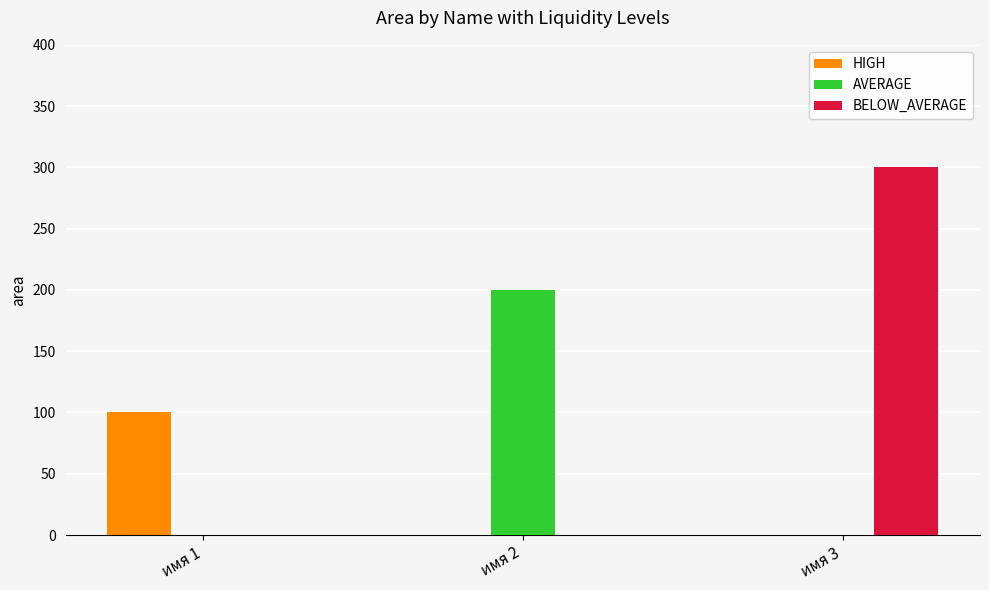

Which series has the largest total across all categories?

BELOW_AVERAGE